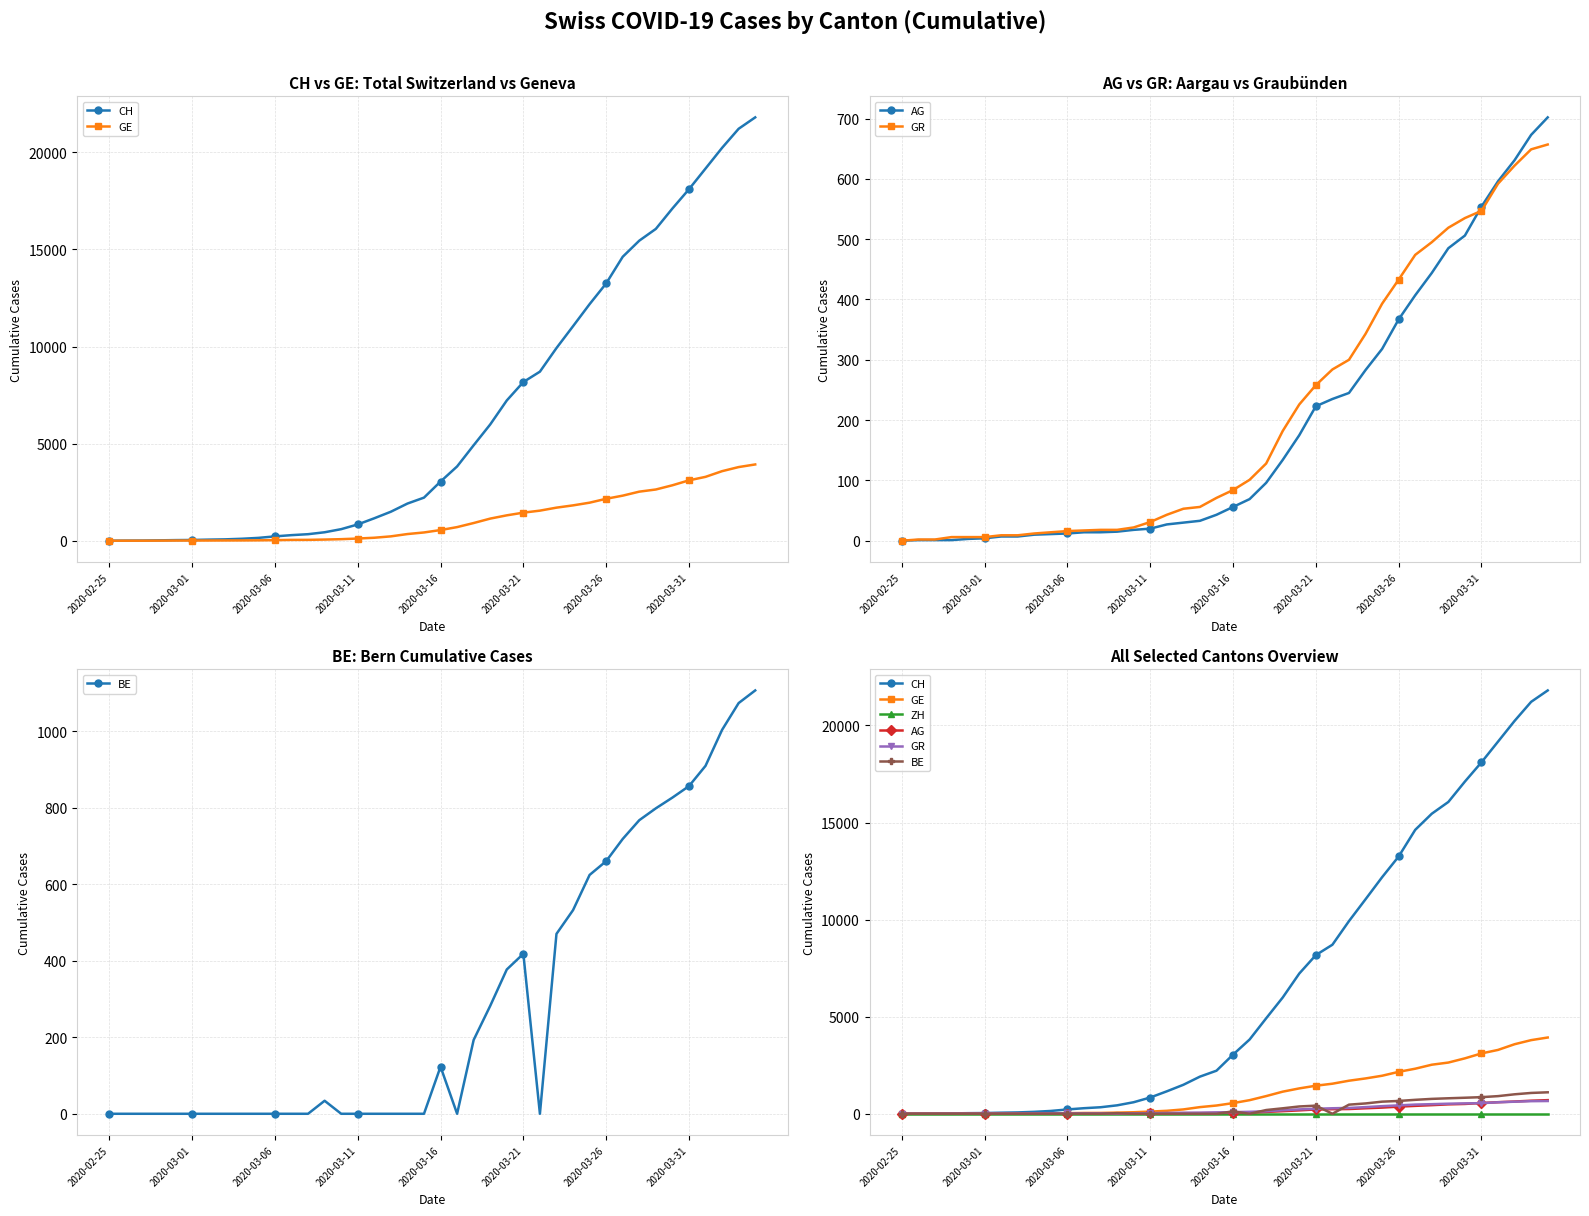

What are all the series names shown in the legend?

CH, GE, AG, GR, BE, ZH